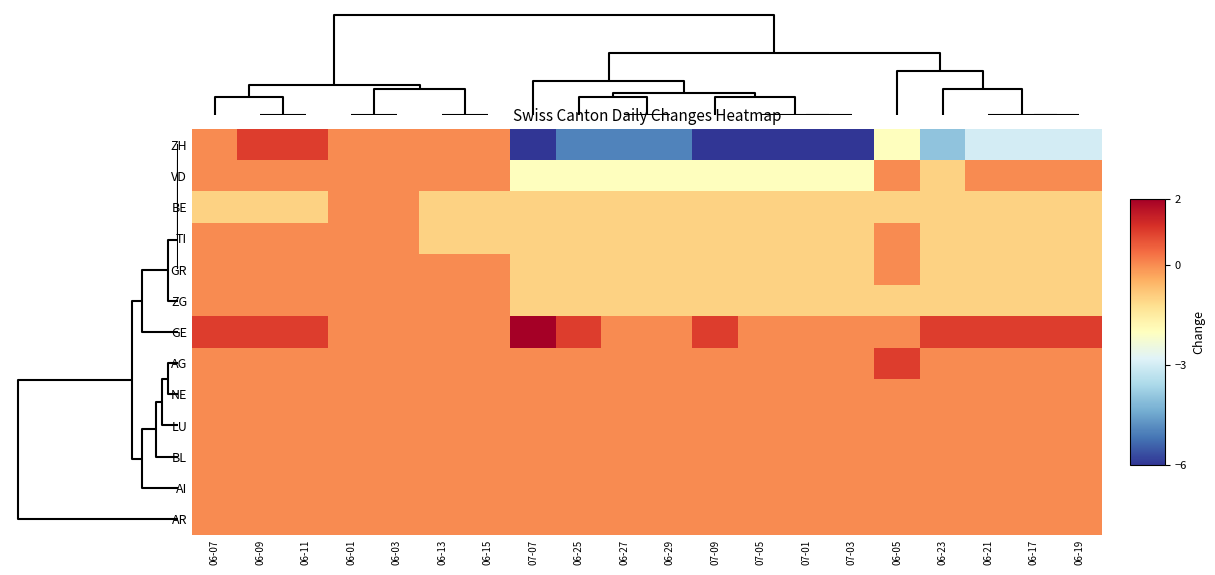

Reading left to right, extract all data points from this chart.

ZH: 06-07=0	06-09=1	06-11=1	06-01=0	06-03=0	06-13=0	06-15=0	07-07=-6	06-25=-5	06-27=-5	06-29=-5	07-09=-6	07-05=-6	07-01=-6	07-03=-6	06-05=-2	06-23=-4	06-21=-3	06-17=-3	06-19=-3
VD: 06-07=0	06-09=0	06-11=0	06-01=0	06-03=0	06-13=0	06-15=0	07-07=-2	06-25=-2	06-27=-2	06-29=-2	07-09=-2	07-05=-2	07-01=-2	07-03=-2	06-05=0	06-23=-1	06-21=0	06-17=0	06-19=0
BE: 06-07=-1	06-09=-1	06-11=-1	06-01=0	06-03=0	06-13=-1	06-15=-1	07-07=-1	06-25=-1	06-27=-1	06-29=-1	07-09=-1	07-05=-1	07-01=-1	07-03=-1	06-05=-1	06-23=-1	06-21=-1	06-17=-1	06-19=-1
TI: 06-07=0	06-09=0	06-11=0	06-01=0	06-03=0	06-13=-1	06-15=-1	07-07=-1	06-25=-1	06-27=-1	06-29=-1	07-09=-1	07-05=-1	07-01=-1	07-03=-1	06-05=0	06-23=-1	06-21=-1	06-17=-1	06-19=-1
GR: 06-07=0	06-09=0	06-11=0	06-01=0	06-03=0	06-13=0	06-15=0	07-07=-1	06-25=-1	06-27=-1	06-29=-1	07-09=-1	07-05=-1	07-01=-1	07-03=-1	06-05=0	06-23=-1	06-21=-1	06-17=-1	06-19=-1
ZG: 06-07=0	06-09=0	06-11=0	06-01=0	06-03=0	06-13=0	06-15=0	07-07=-1	06-25=-1	06-27=-1	06-29=-1	07-09=-1	07-05=-1	07-01=-1	07-03=-1	06-05=-1	06-23=-1	06-21=-1	06-17=-1	06-19=-1
GE: 06-07=1	06-09=1	06-11=1	06-01=0	06-03=0	06-13=0	06-15=0	07-07=2	06-25=1	06-27=0	06-29=0	07-09=1	07-05=0	07-01=0	07-03=0	06-05=0	06-23=1	06-21=1	06-17=1	06-19=1
AG: 06-07=0	06-09=0	06-11=0	06-01=0	06-03=0	06-13=0	06-15=0	07-07=0	06-25=0	06-27=0	06-29=0	07-09=0	07-05=0	07-01=0	07-03=0	06-05=1	06-23=0	06-21=0	06-17=0	06-19=0
NE: 06-07=0	06-09=0	06-11=0	06-01=0	06-03=0	06-13=0	06-15=0	07-07=0	06-25=0	06-27=0	06-29=0	07-09=0	07-05=0	07-01=0	07-03=0	06-05=0	06-23=0	06-21=0	06-17=0	06-19=0
LU: 06-07=0	06-09=0	06-11=0	06-01=0	06-03=0	06-13=0	06-15=0	07-07=0	06-25=0	06-27=0	06-29=0	07-09=0	07-05=0	07-01=0	07-03=0	06-05=0	06-23=0	06-21=0	06-17=0	06-19=0
BL: 06-07=0	06-09=0	06-11=0	06-01=0	06-03=0	06-13=0	06-15=0	07-07=0	06-25=0	06-27=0	06-29=0	07-09=0	07-05=0	07-01=0	07-03=0	06-05=0	06-23=0	06-21=0	06-17=0	06-19=0
AI: 06-07=0	06-09=0	06-11=0	06-01=0	06-03=0	06-13=0	06-15=0	07-07=0	06-25=0	06-27=0	06-29=0	07-09=0	07-05=0	07-01=0	07-03=0	06-05=0	06-23=0	06-21=0	06-17=0	06-19=0
AR: 06-07=0	06-09=0	06-11=0	06-01=0	06-03=0	06-13=0	06-15=0	07-07=0	06-25=0	06-27=0	06-29=0	07-09=0	07-05=0	07-01=0	07-03=0	06-05=0	06-23=0	06-21=0	06-17=0	06-19=0